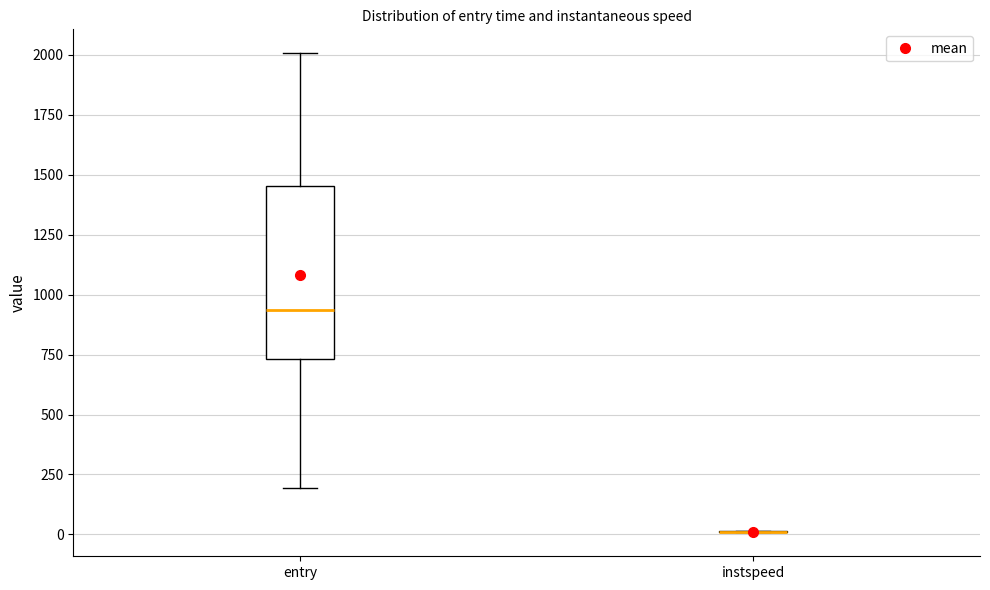

Reading left to right, transcribe this box plot: for each box, give where its median line is, the range the box spans, and where its two whiskers end, as read against the y-axis. The values are not printed on the chart, so give them approximately, as read against the axis.

entry: median 950, box 750 to 1450, whiskers 200 to 2000
instspeed: box collapsed to a line at 0, whiskers 0 to 0